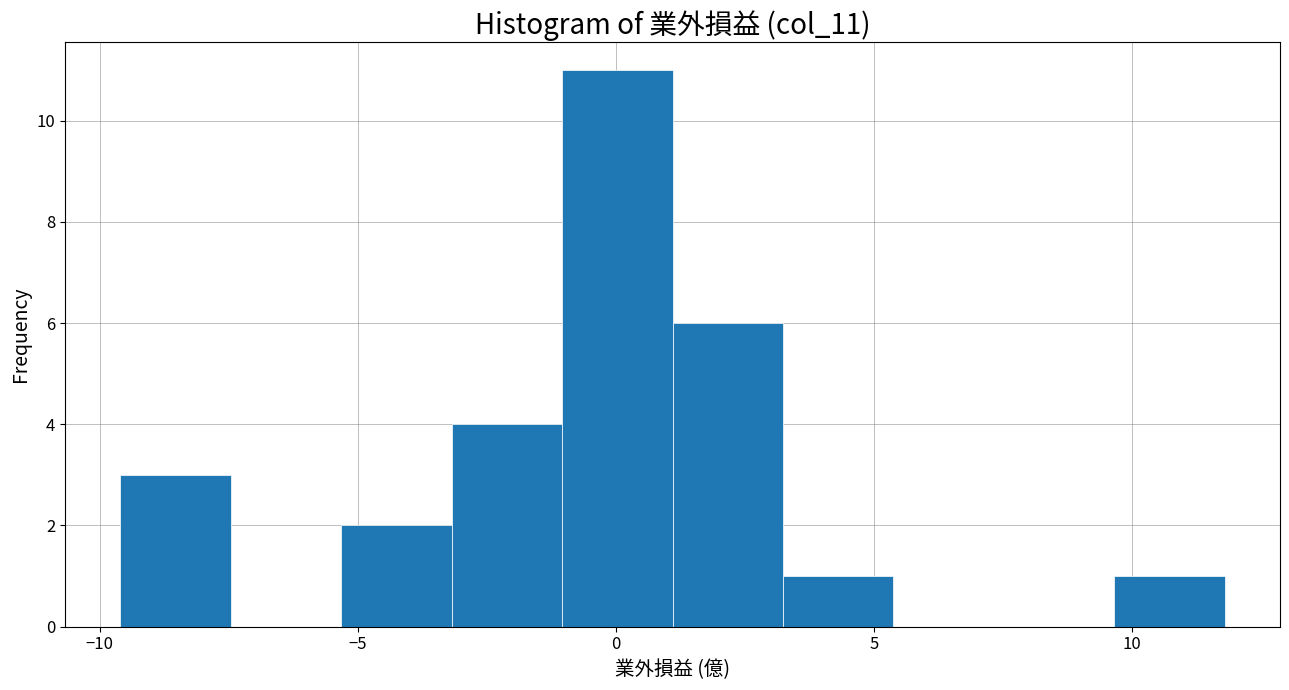

Reading left to right, transcribe this chart: for each bar, give the range it covers on the x-axis and its height. Neither the bar edges nor the heights are printed on the chart, so give them approximately, as read against the axes.

-9.5 to -7.5: 3
-7.5 to -5.5: 0
-5.5 to -3.0: 2
-3.0 to -1.0: 4
-1.0 to 1.0: 11
1.0 to 3.0: 6
3.0 to 5.5: 1
5.5 to 7.5: 0
7.5 to 9.5: 0
9.5 to 12.0: 1